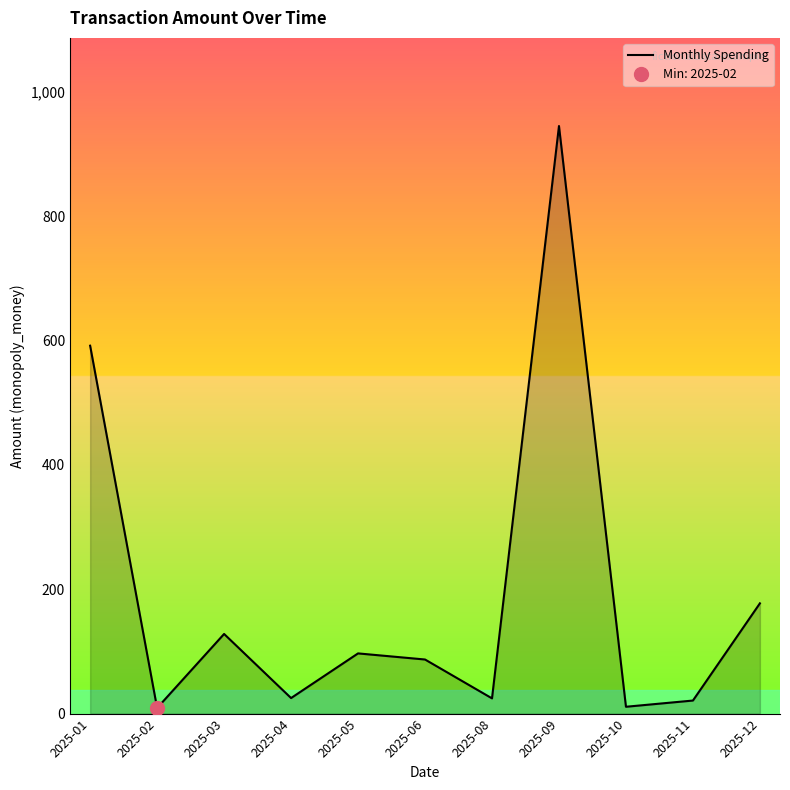

What is the difference between the maximum and second lowest values?

934.0